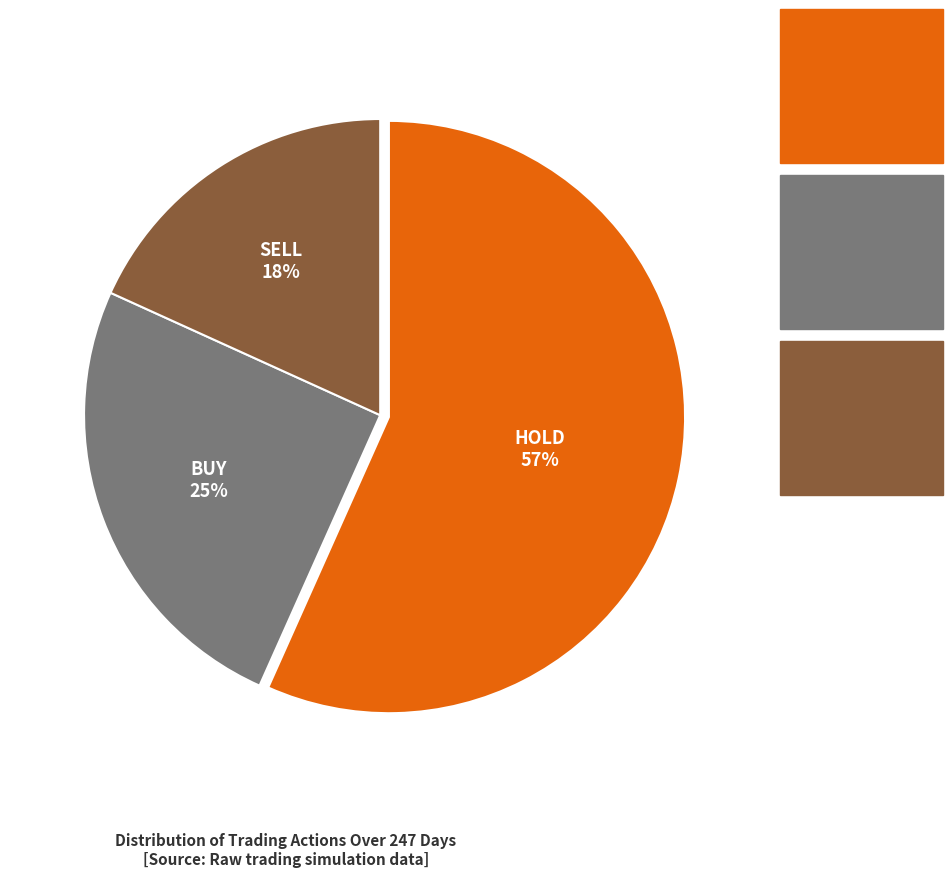

What is the largest slice in the pie chart?

HOLD